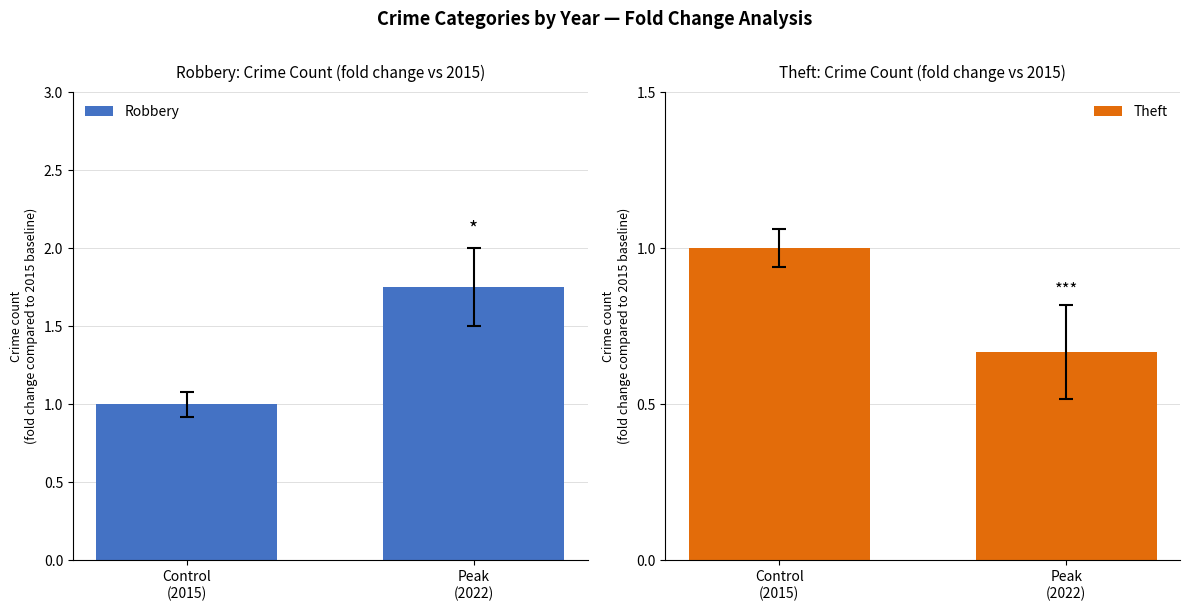

How many values in the Theft series are below 1?

1